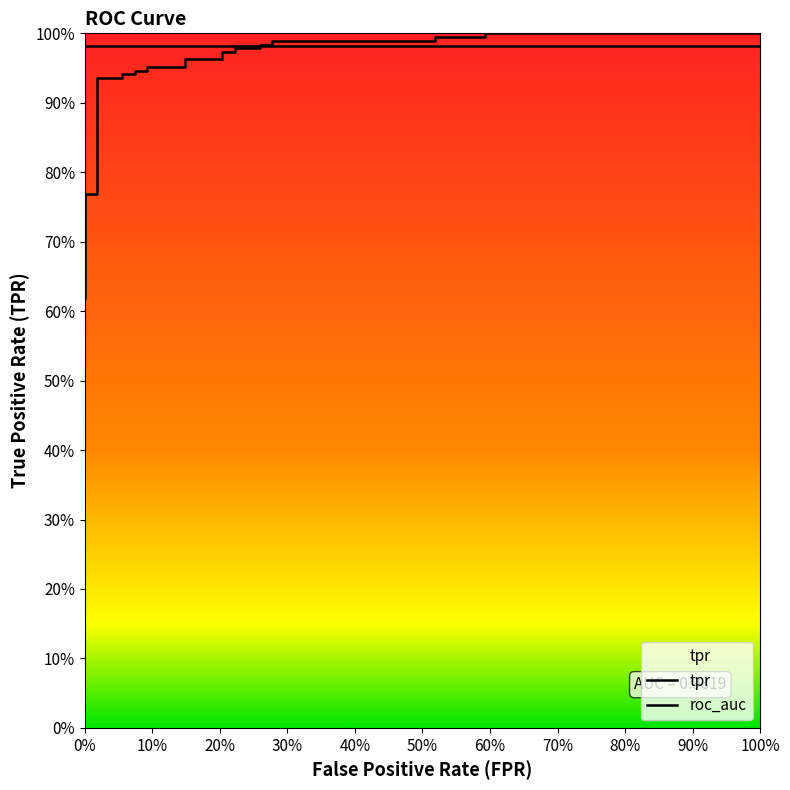

The value at 80% is 0.3. True or false?

False